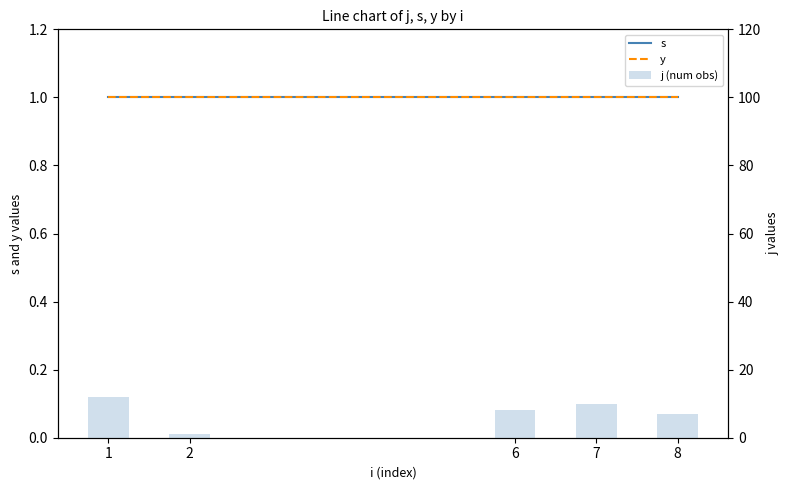

Reading right to left, what are all the values shown in this chart?

s: 8=1	7=1	6=1	2=1	1=1
y: 8=1	7=1	6=1	2=1	1=1
j (num obs): 8=7	7=10	6=8	2=1	1=12